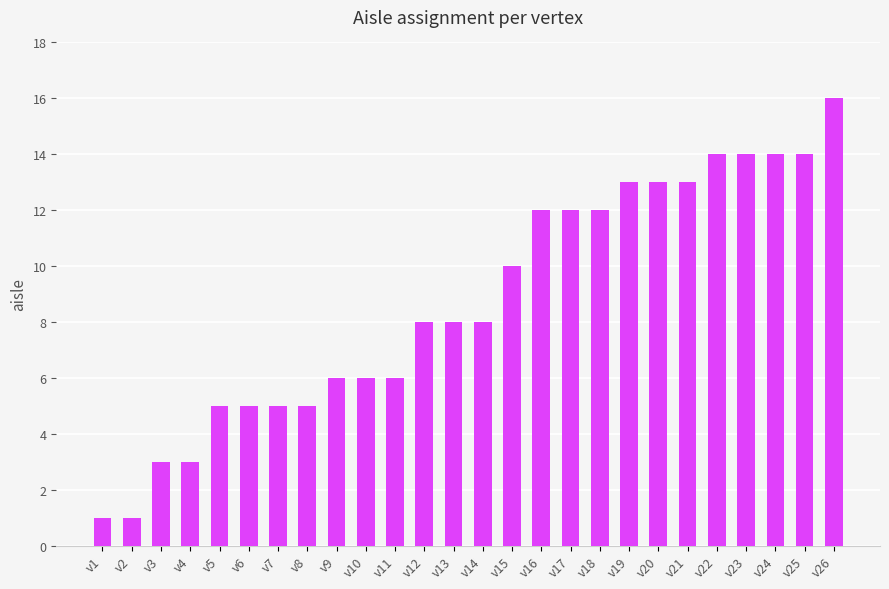

What is the maximum value shown in the chart?

16